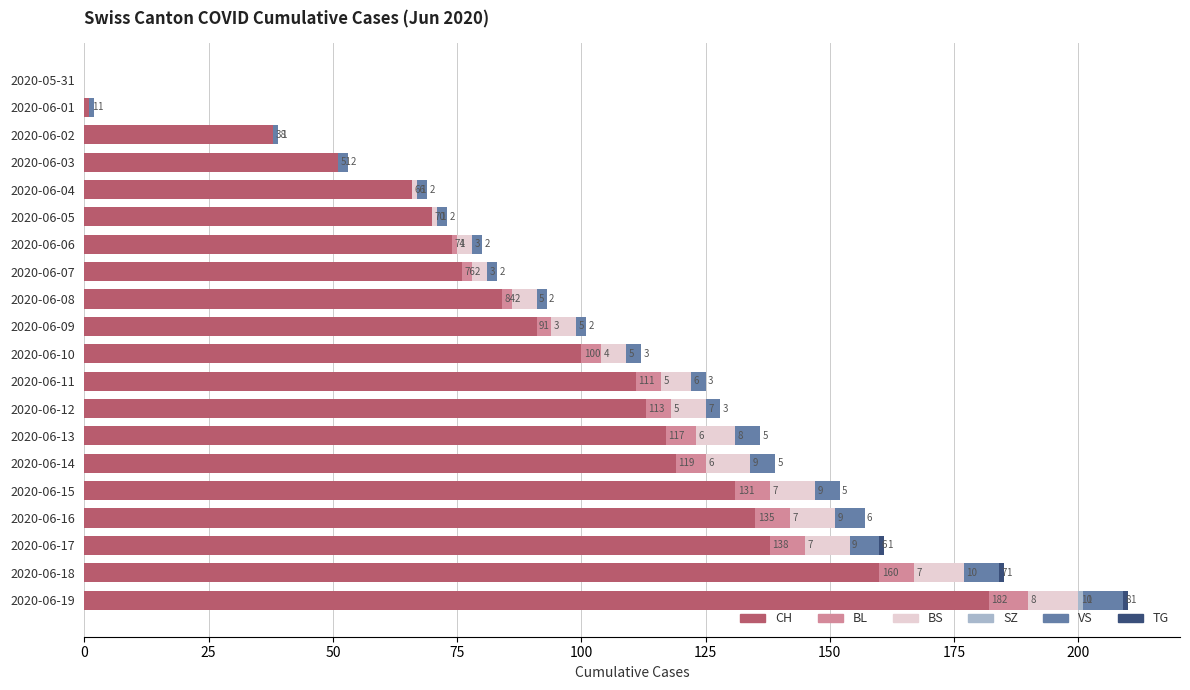

Is it true that CH equals 38 at 2020-06-02?

True